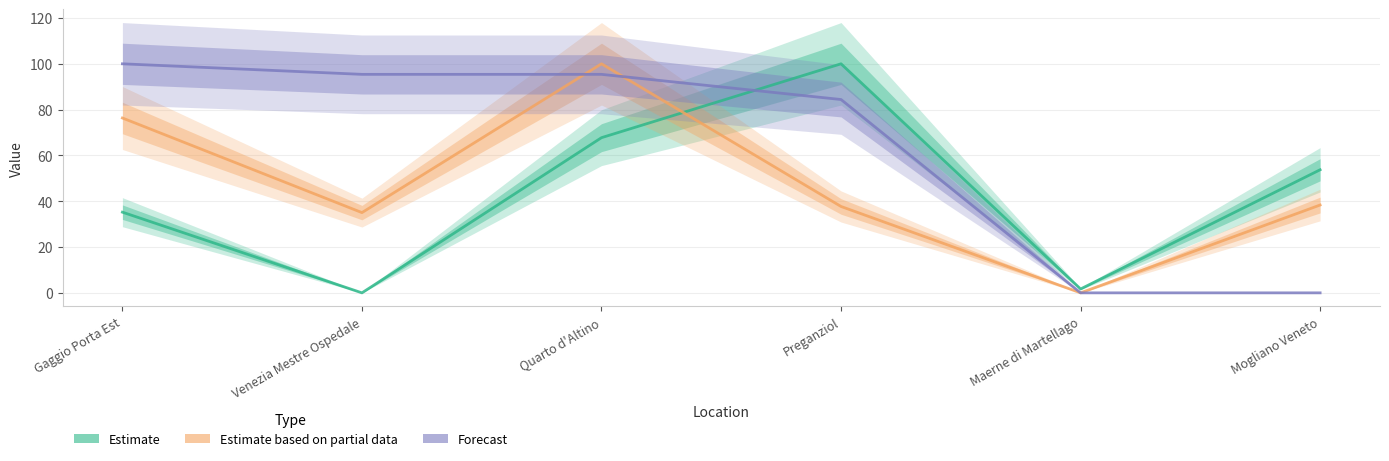

Which label corresponds to the smallest value in the chart?

Venezia Mestre Ospedale